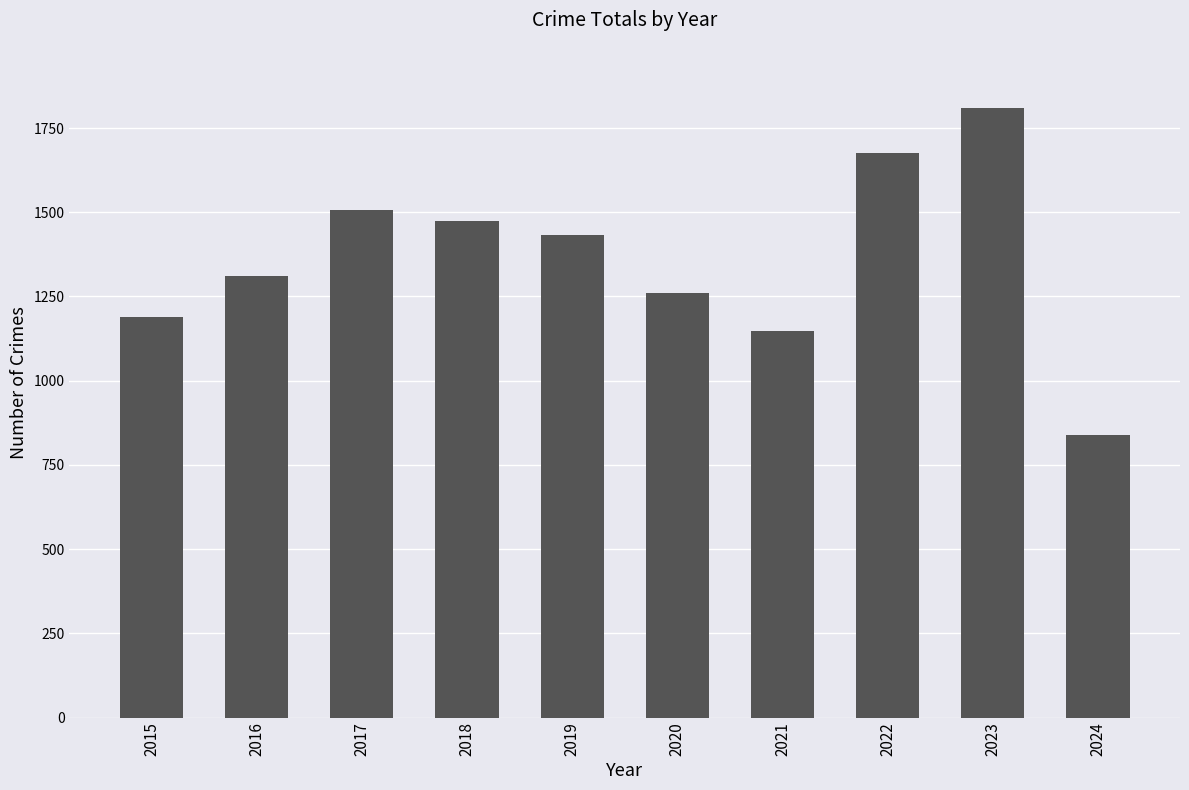

List the labels in order of value, largest first.

2023, 2022, 2017, 2018, 2019, 2016, 2020, 2015, 2021, 2024